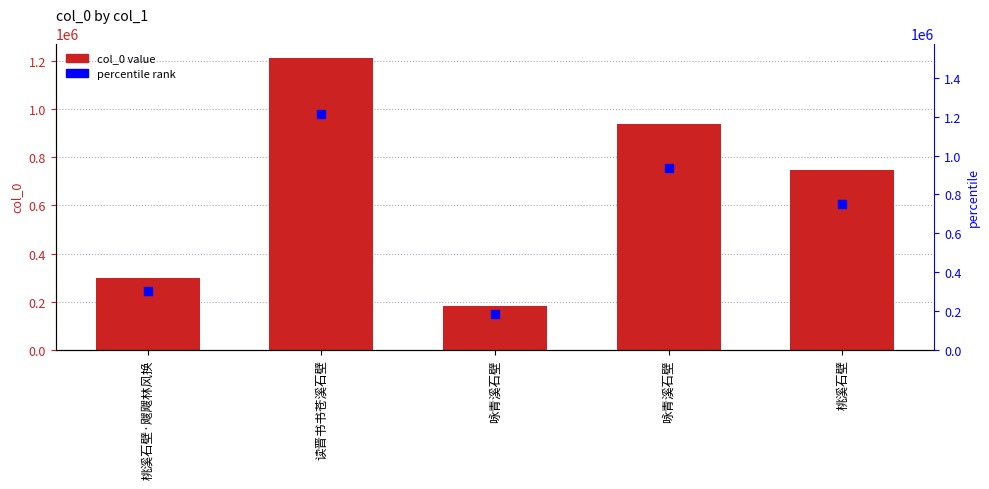

Which series has the widest spread of Y values?

col_0